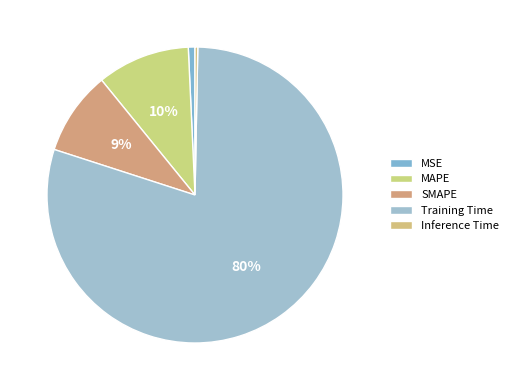

What is the total percentage of MAPE and SMAPE?

19.3%